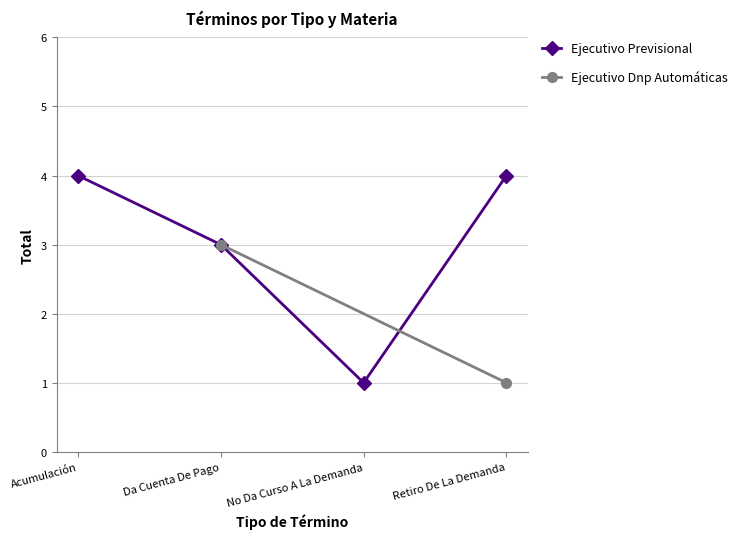

Reading left to right, transcribe all the data shown in this chart.

Acumulación=4	Da Cuenta De Pago=3	No Da Curso A La Demanda=1	Retiro De La Demanda=4